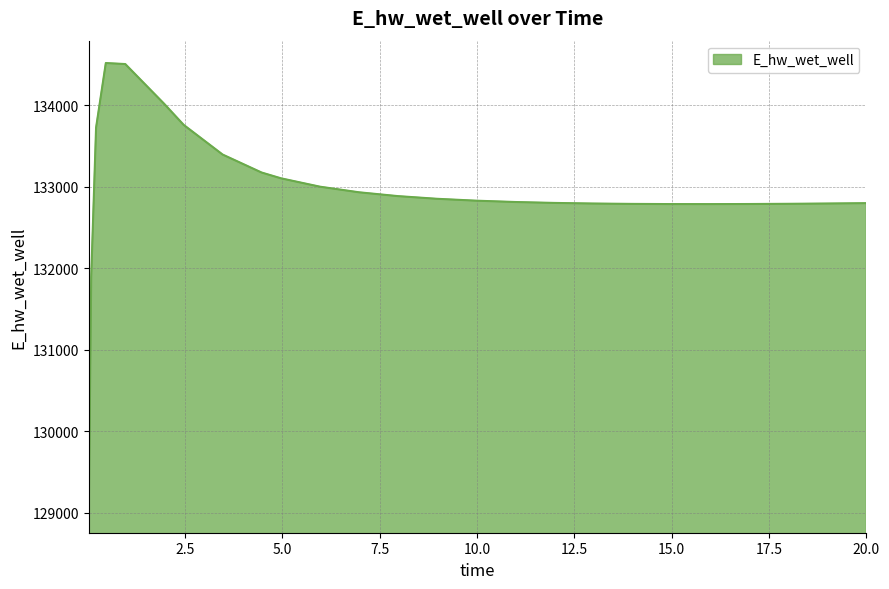

What is the greatest value displayed?

134519.6